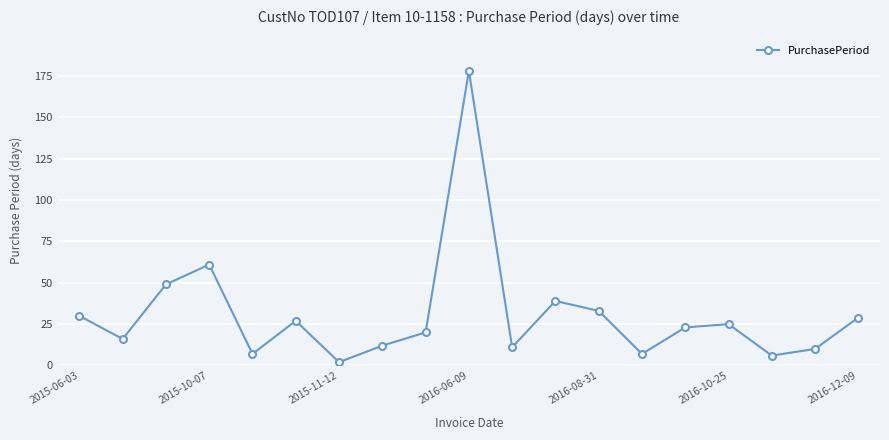

How many points are lower than both their immediate neighbors (excluding endpoints)?

6